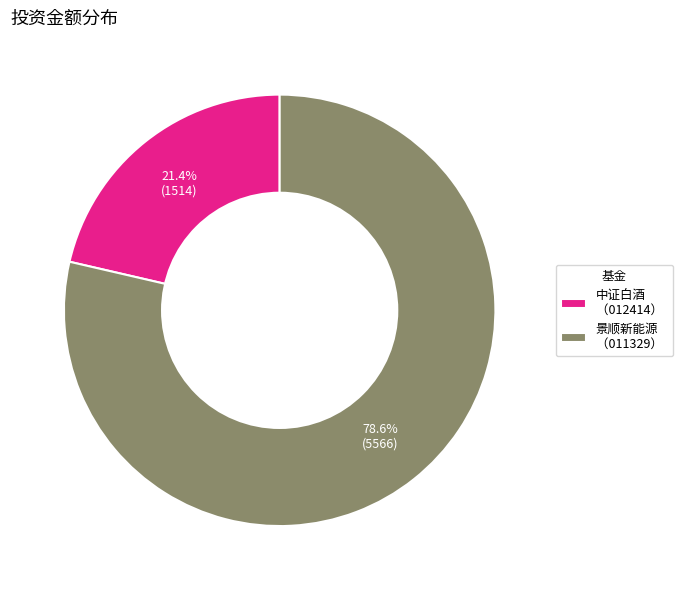

Rank the categories by value from highest to lowest.

景顺新能源 （011329）, 中证白酒 （012414）